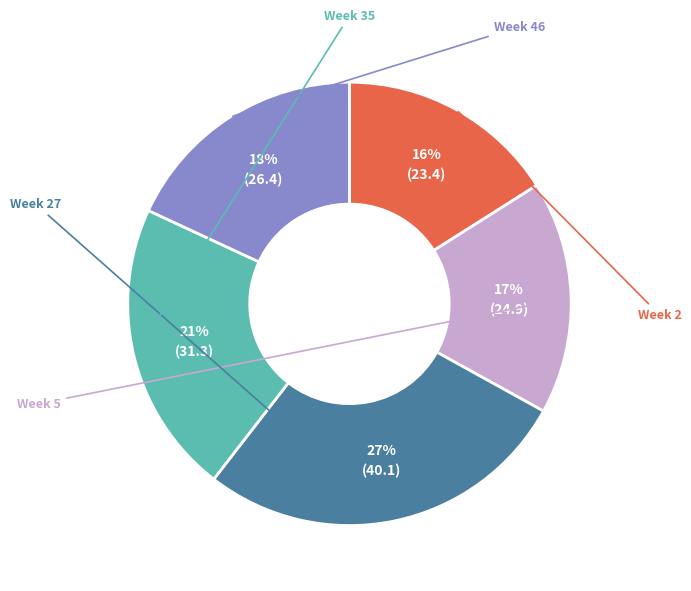

To the nearest percent, what is the average slice percentage?

20%